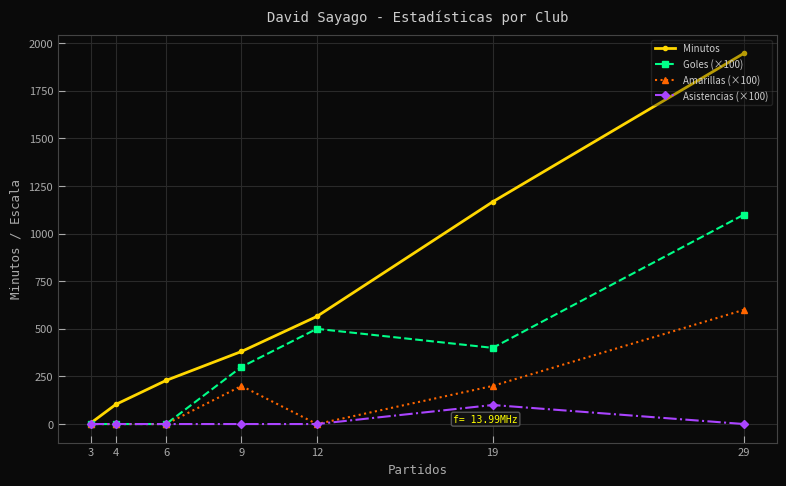

What are all the series names shown in the legend?

Minutos, Goles (×100), Amarillas (×100), Asistencias (×100)